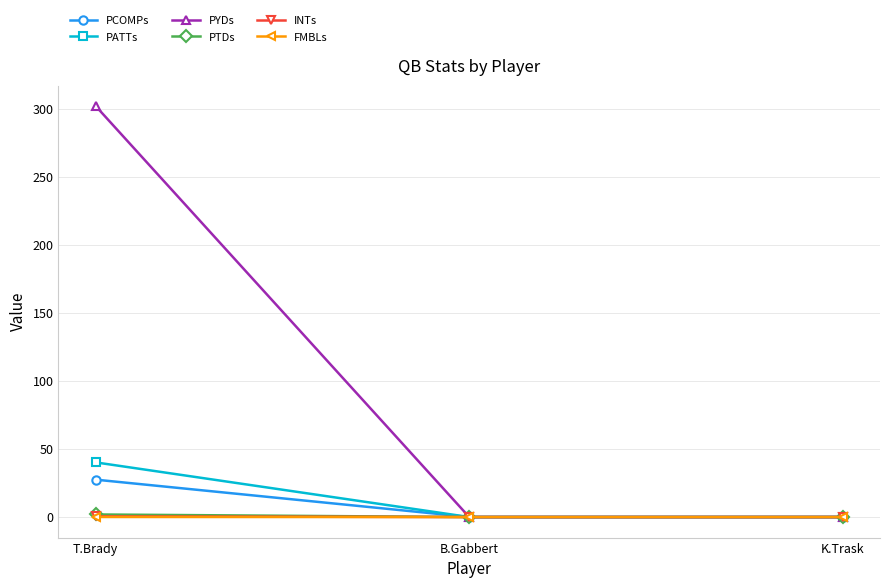

Which series has the widest spread of values?

PYDs